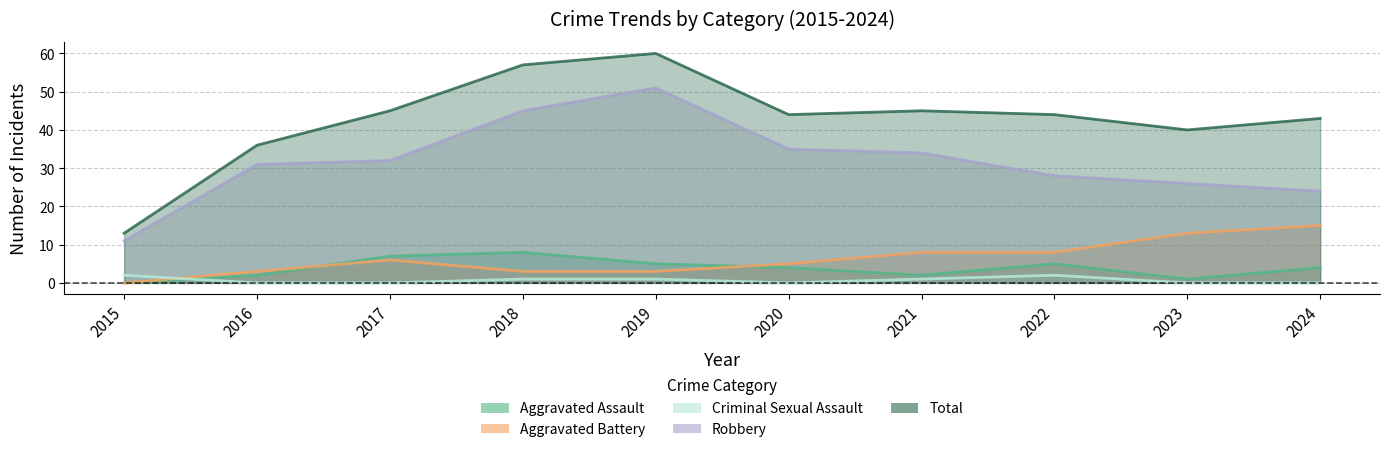

Reading left to right, list all the values displayed in this chart.

Aggravated Assault: 0	2	7	8	5	4	2	5	1	4
Aggravated Battery: 0	3	6	3	3	5	8	8	13	15
Criminal Sexual Assault: 2	0	0	1	1	0	1	2	0	0
Robbery: 11	31	32	45	51	35	34	28	26	24
Total: 13	36	45	57	60	44	45	44	40	43